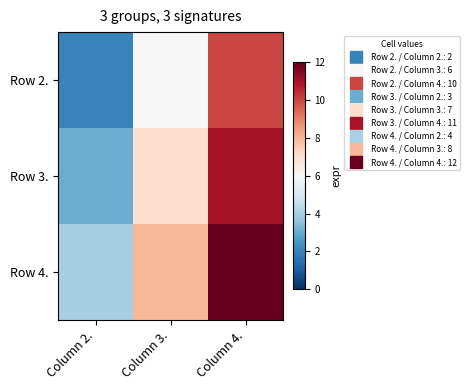

How many distinct data groups are displayed?

3